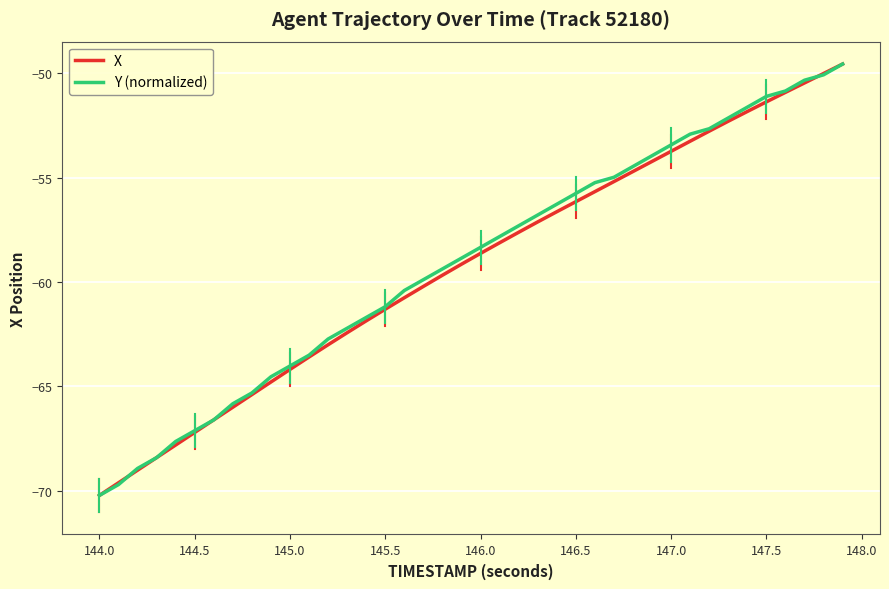

What is the minimum value for Y (normalized)?

-70.2